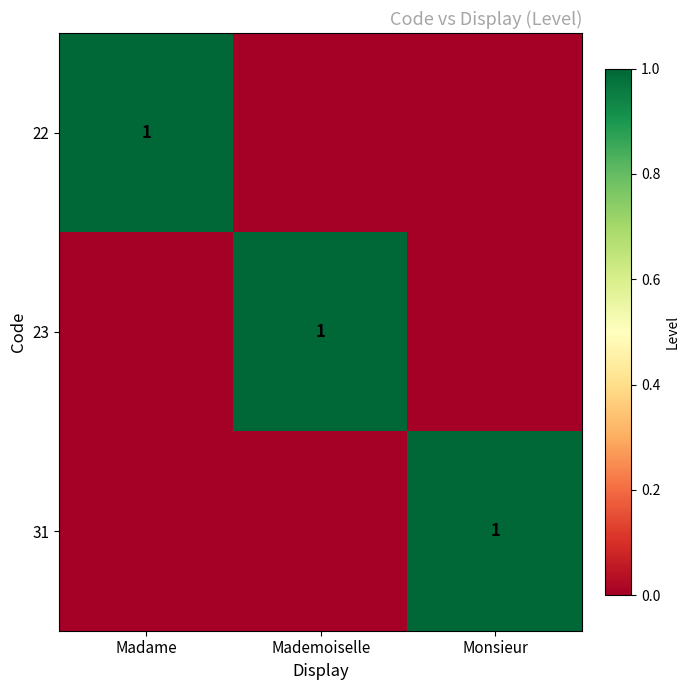

At how many categories does at least one series exceed 0?

3